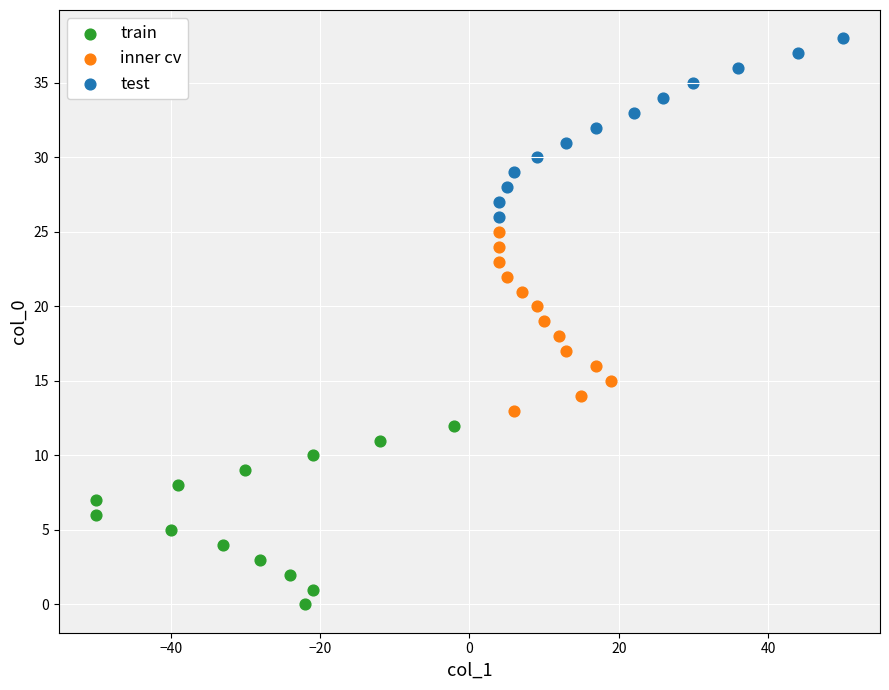

Which series contains the highest Y value?

test